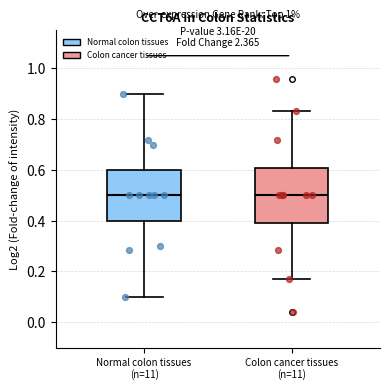

Where does the upper whisker of the box for Colon cancer tissues (n=11) end on the y-axis? The values are not printed on the chart, so give them approximately, as read against the axis.

0.84